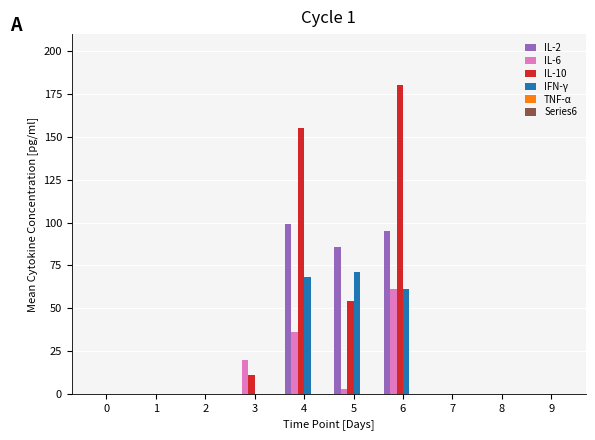

The value of IL-6 at 4 is 36. True or false?

True